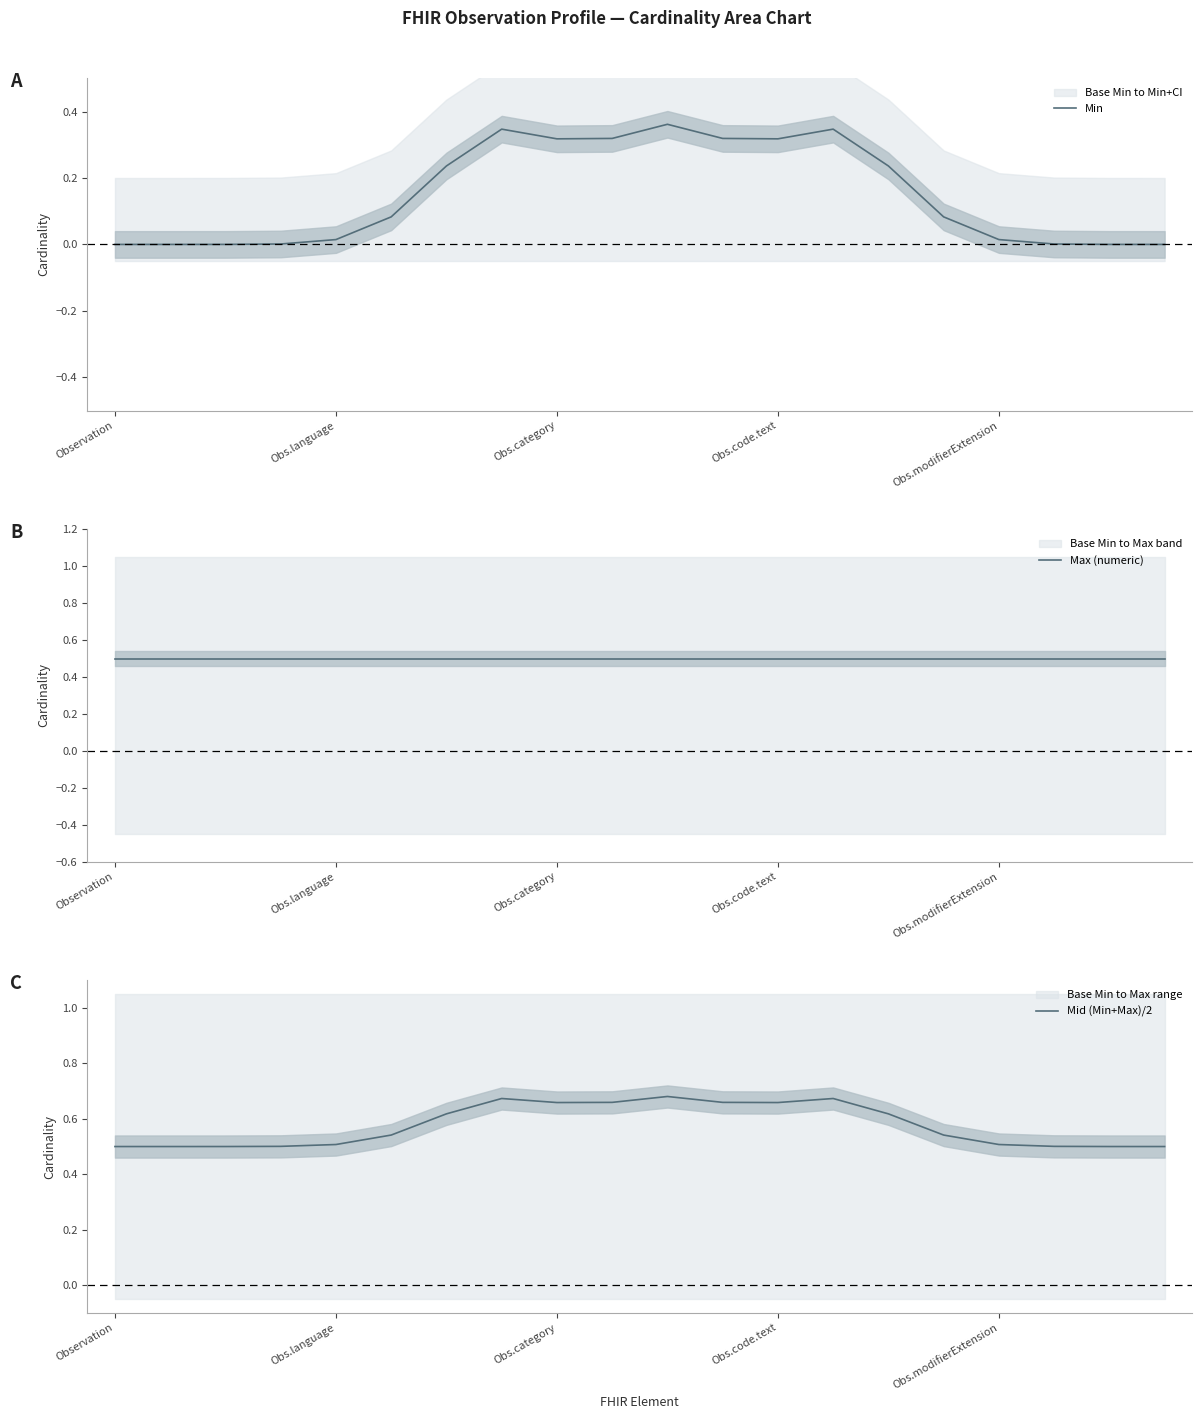

What are all the series names shown in the legend?

Min, Max (numeric), Mid (Min+Max)/2